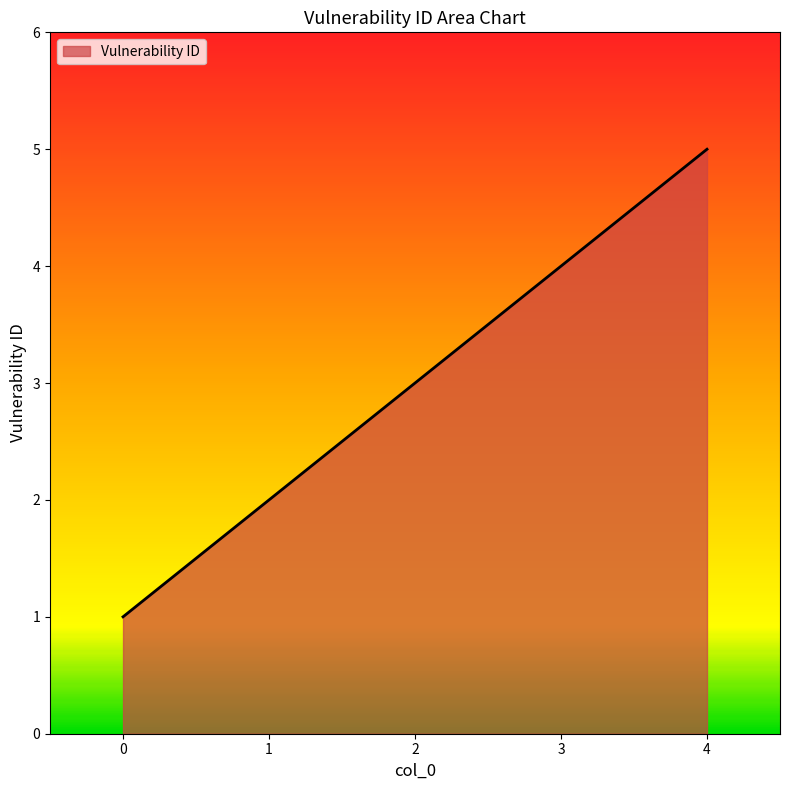

Is it true that the value at 2 is 2?

False